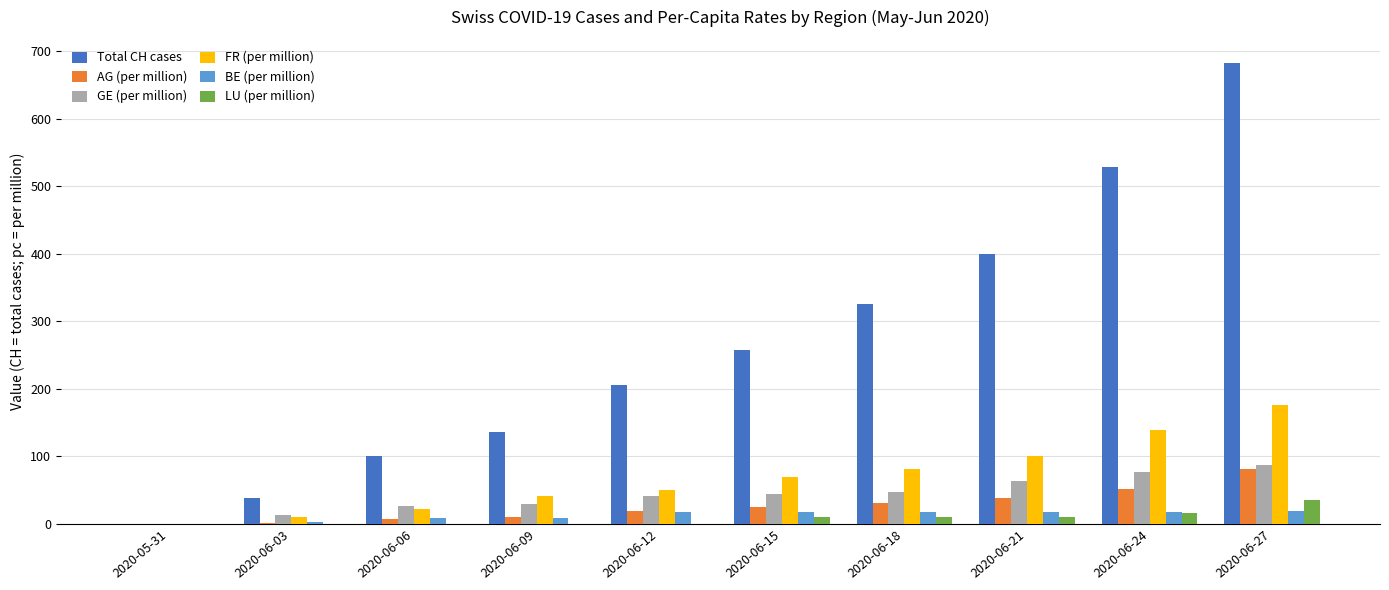

Which series has the widest spread of values?

Total CH cases